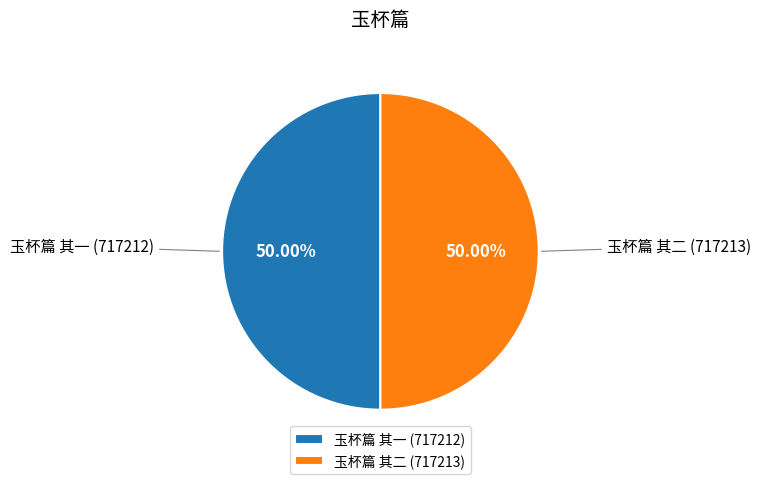

Combined, do 玉杯篇 其二 and 玉杯篇 其一 account for over 50%?

Yes